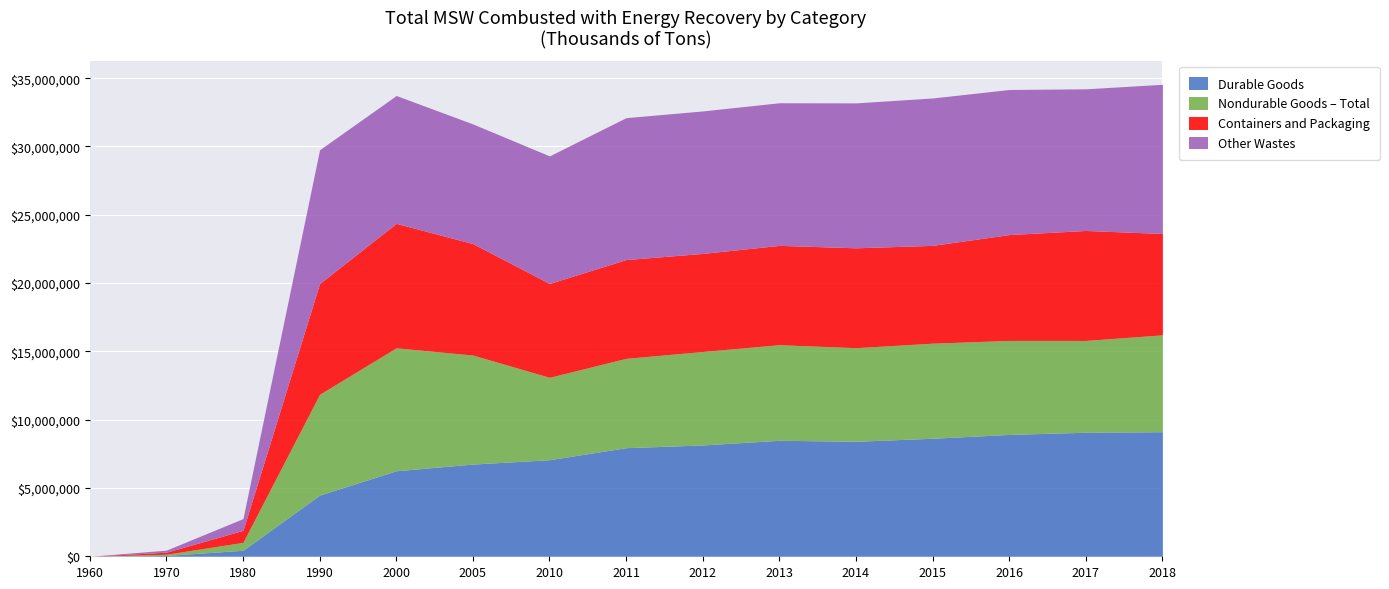

The value of Containers and Packaging at 2016 is 10390151. True or false?

False